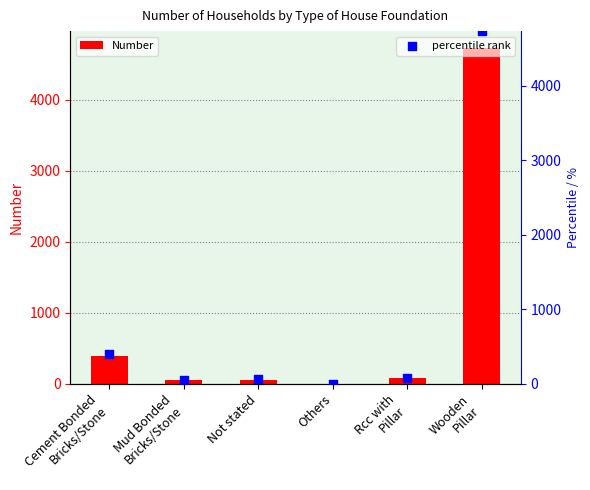

What is the total value across all series at Mud Bonded
Bricks/Stone?

102.0